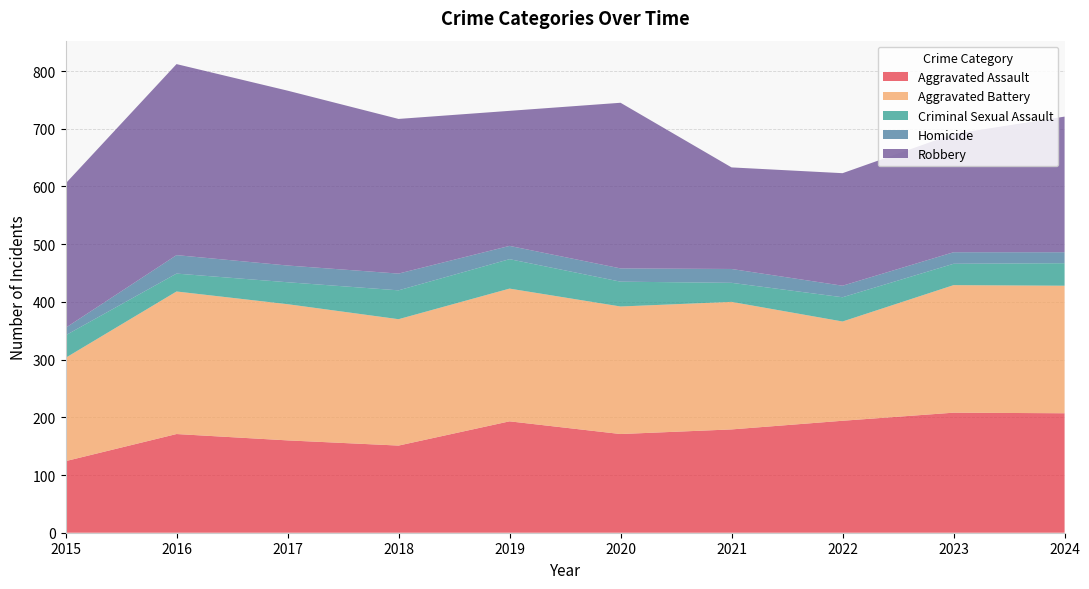

Reading right to left, list all the values displayed in this chart.

Aggravated Assault: 2024=207	2023=208	2022=194	2021=179	2020=171	2019=193	2018=151	2017=160	2016=171	2015=124
Aggravated Battery: 2024=221	2023=221	2022=172	2021=221	2020=221	2019=230	2018=219	2017=236	2016=247	2015=179
Criminal Sexual Assault: 2024=39	2023=37	2022=42	2021=33	2020=43	2019=51	2018=50	2017=38	2016=31	2015=39
Homicide: 2024=19	2023=20	2022=20	2021=24	2020=23	2019=23	2018=29	2017=29	2016=32	2015=13
Robbery: 2024=235	2023=205	2022=195	2021=176	2020=287	2019=234	2018=268	2017=303	2016=331	2015=250